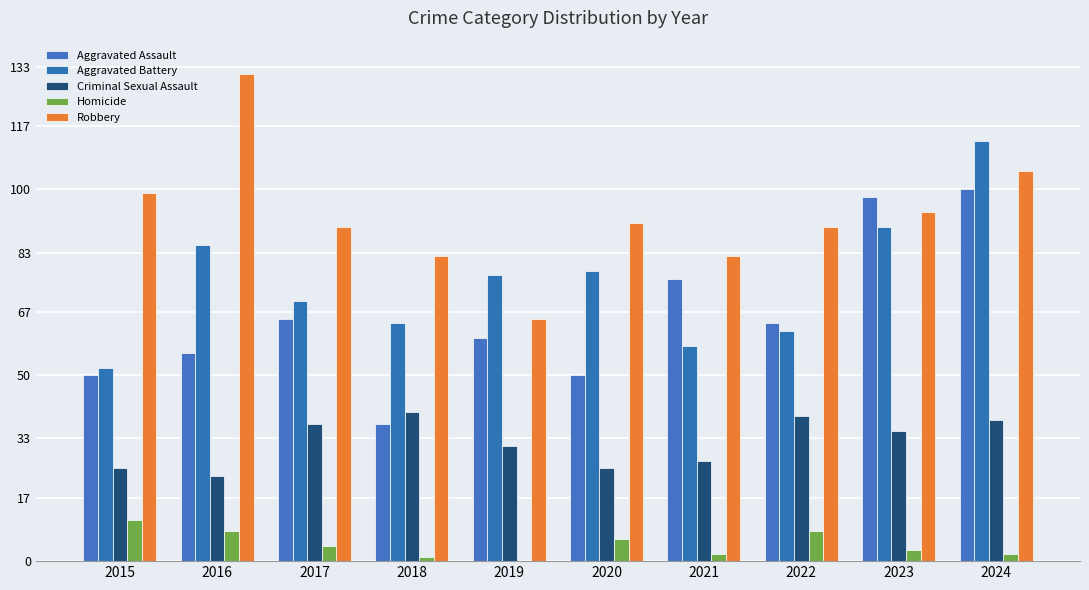

Count the number of data series in this chart.

5